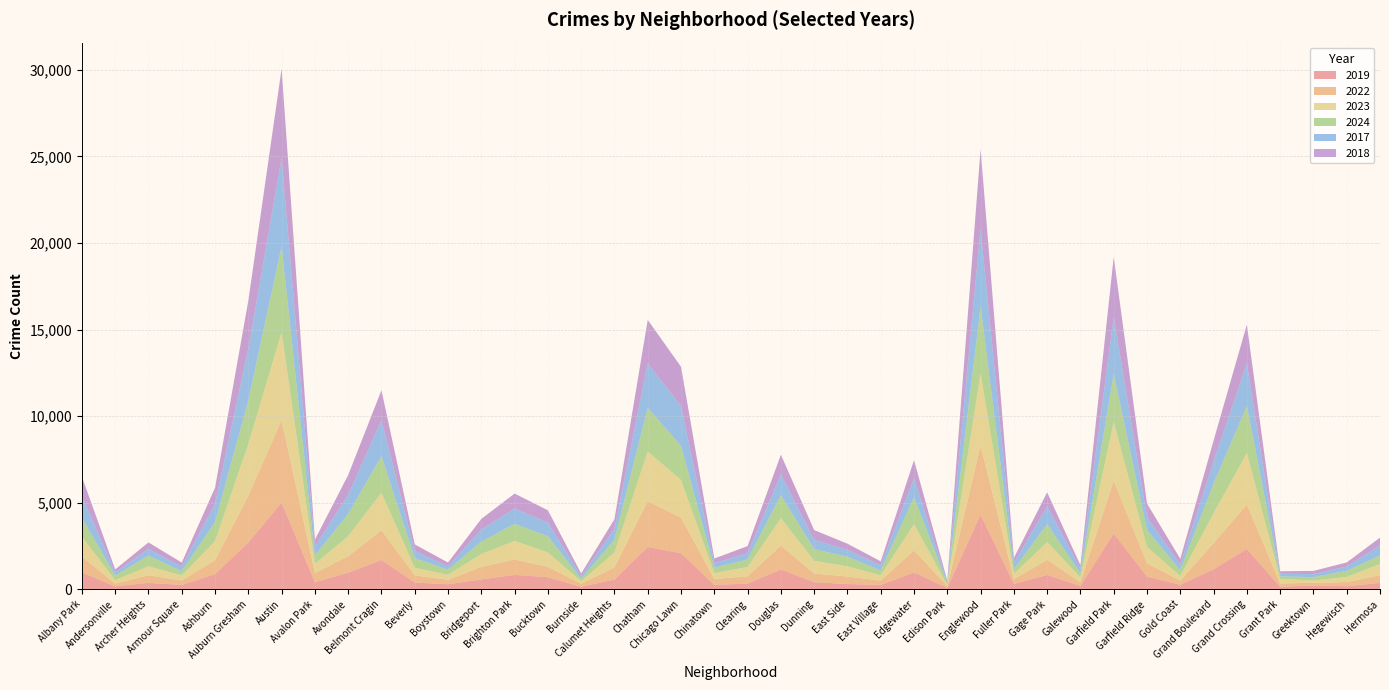

Reading left to right, what are all the values shown in this chart?

2019: 968	166	368	249	872	2700	5008	405	957	1687	385	287	568	828	694	142	561	2441	2079	253	322	1140	406	298	248	972	77	4310	308	825	189	3227	728	261	1153	2328	138	220	171	365
2022: 926	157	440	251	797	2698	4763	522	953	1719	414	258	722	888	599	175	698	2650	2056	338	422	1379	504	434	250	1270	99	3980	263	870	210	3035	766	236	1504	2567	192	154	240	443
2023: 1138	201	515	291	1106	2988	5064	542	1152	2165	442	288	739	1074	829	146	860	2862	2174	335	537	1588	730	592	305	1513	71	4174	313	1029	285	3398	949	268	1734	2972	261	129	297	645
2024: 1104	263	617	251	1111	2525	4978	485	1286	2120	559	296	720	987	939	140	751	2527	1974	321	441	1330	675	555	281	1556	97	3877	269	1039	232	2788	973	337	1712	2716	151	194	352	495
2017: 1252	171	391	250	1053	2973	5096	508	1107	2066	403	188	697	879	795	145	620	2566	2288	253	360	1201	531	397	296	1082	87	4471	365	1019	265	3257	743	311	1281	2456	154	176	246	589
2018: 1117	184	374	248	924	2787	5163	401	1142	1738	386	224	616	870	704	160	554	2513	2280	273	409	1131	571	354	230	1063	75	4609	289	817	202	3486	789	342	1205	2249	141	185	240	444